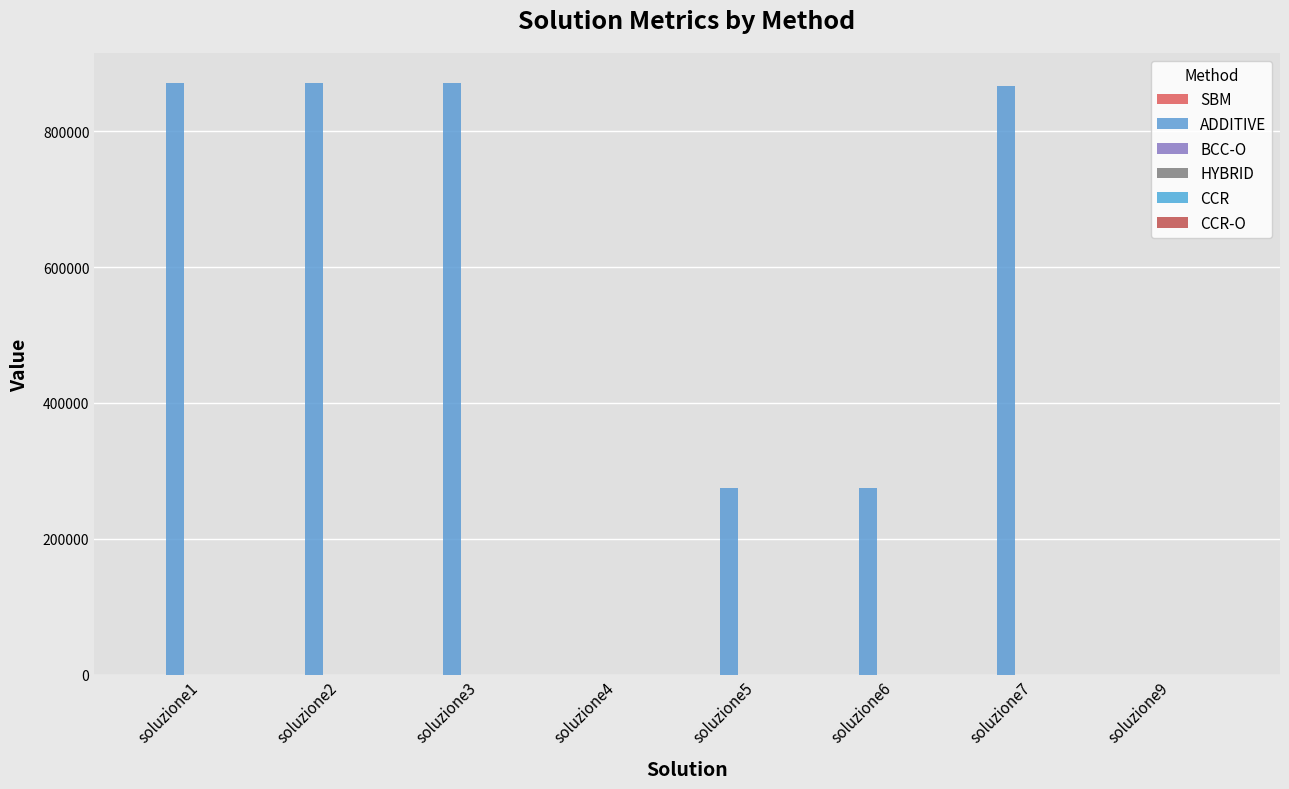

Which series has the largest range (max minus min)?

ADDITIVE